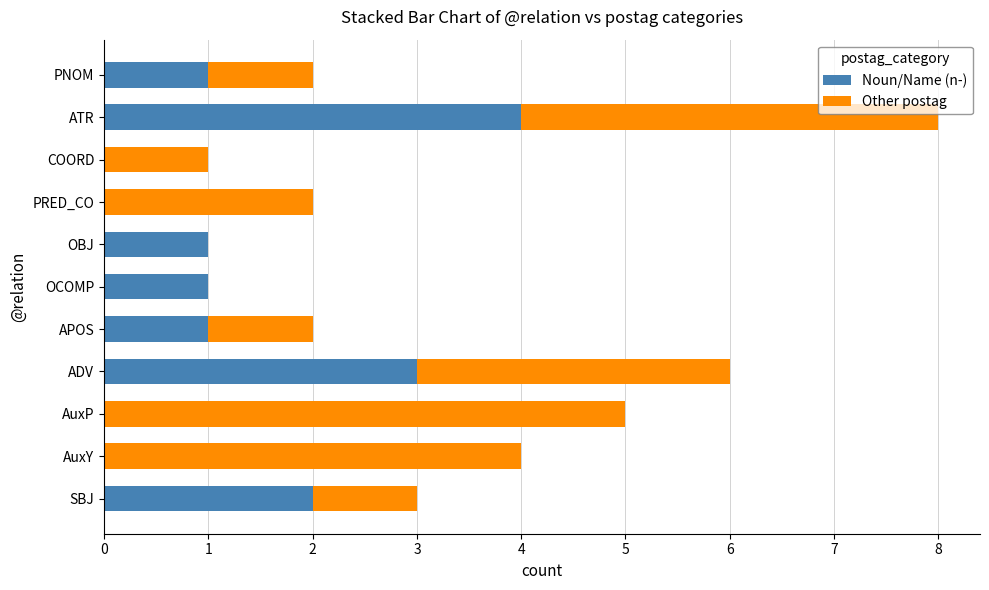

At which category is the sum across all series the highest?

ATR